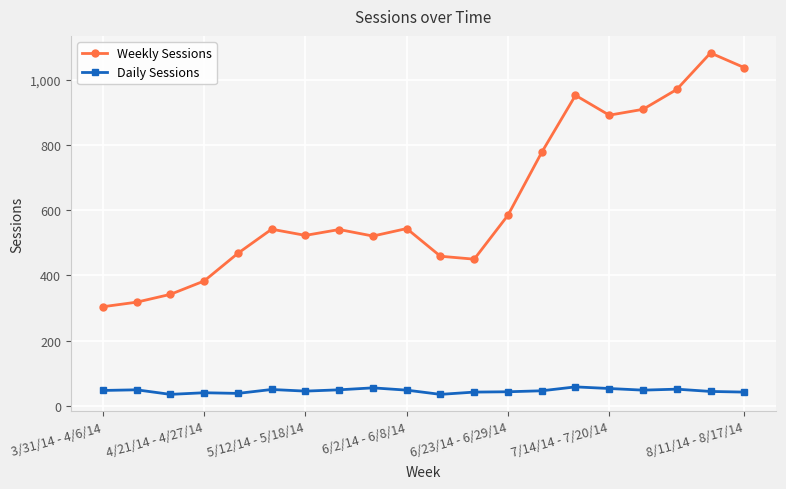

At how many categories does at least one series exceed 172?

20